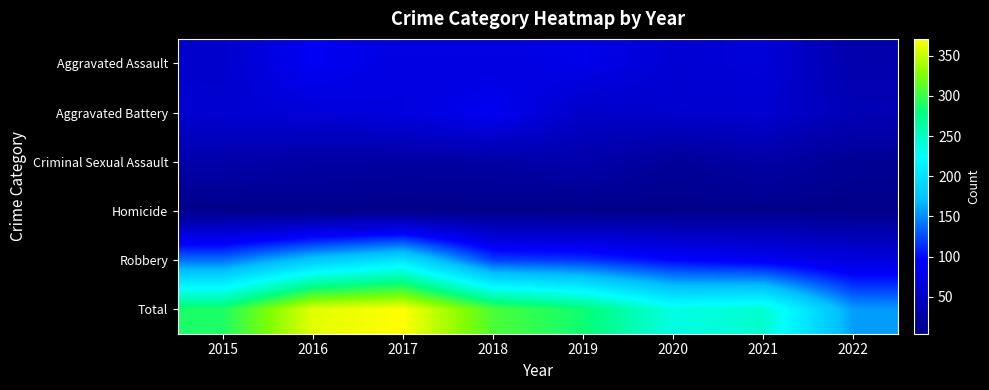

How many series are shown in this chart?

6